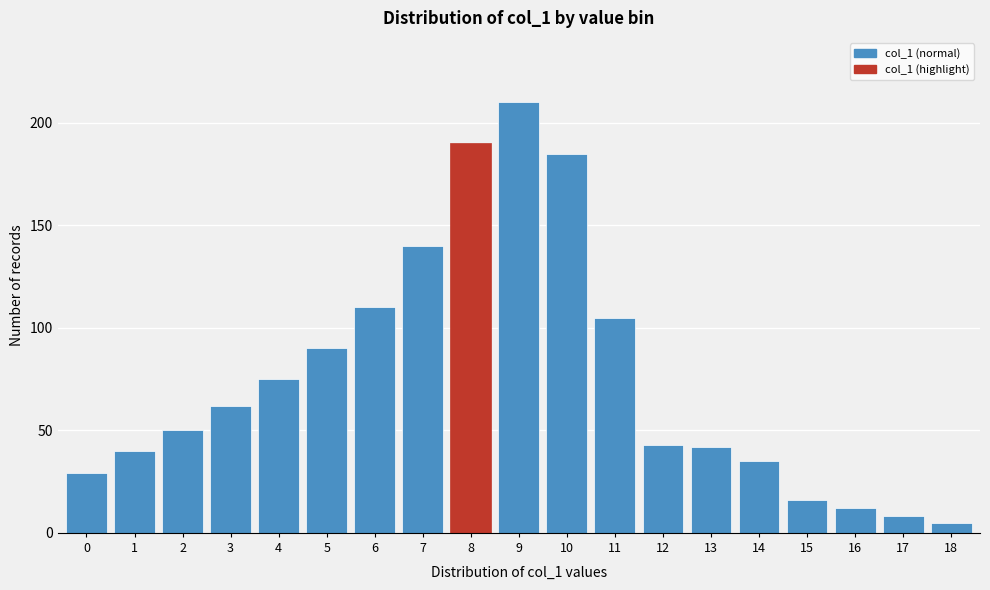

Reading left to right, list all the values displayed in this chart.

29	40	50	62	75	90	110	140	190	210	185	105	43	42	35	16	12	8	5